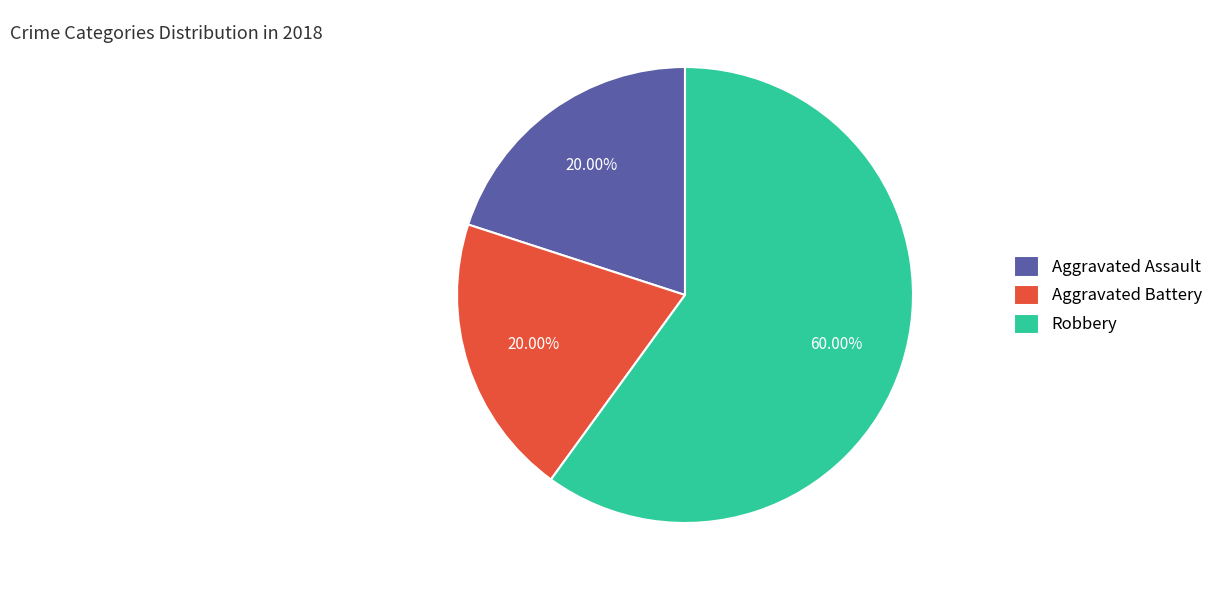

Do Aggravated Assault and Robbery together represent more than half of the pie?

Yes